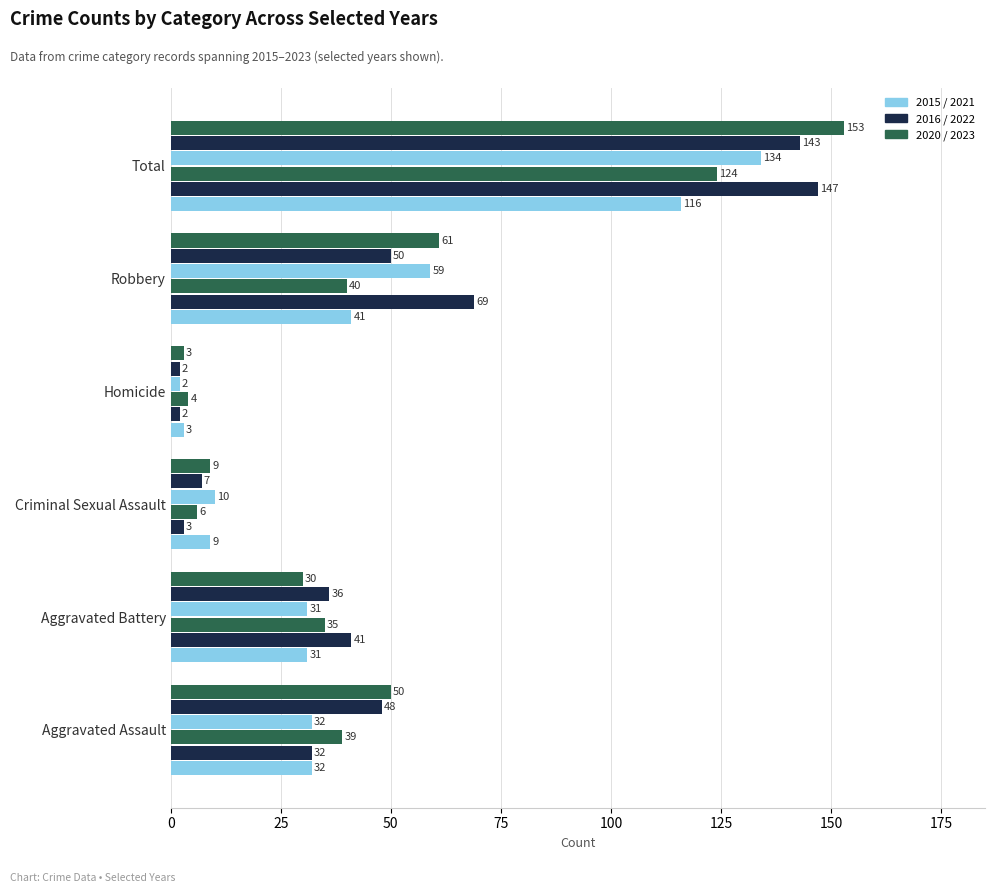

Count the number of categories in the chart.

6